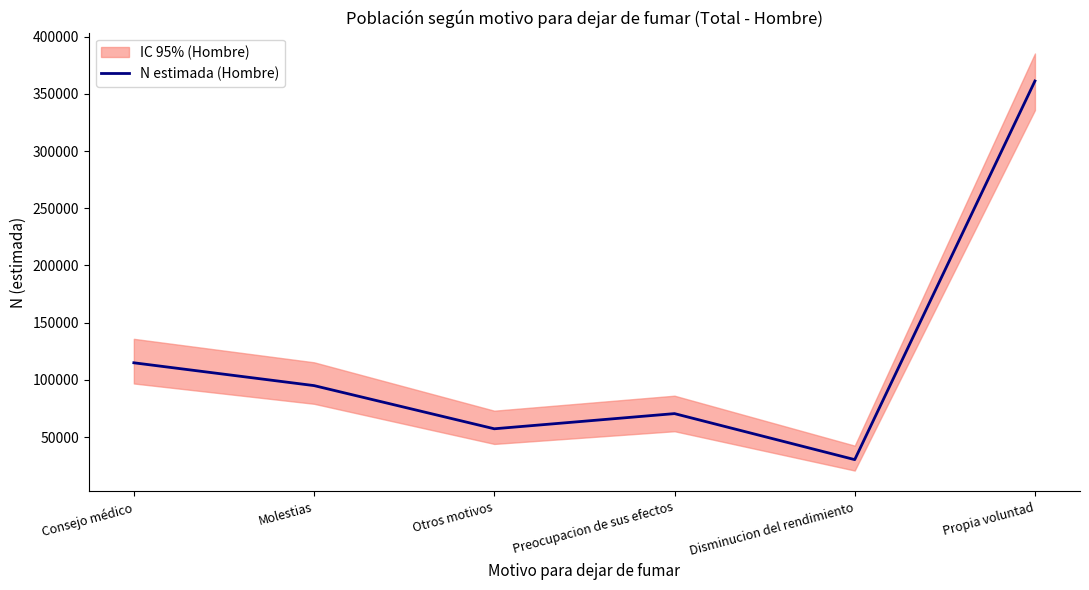

What is the smallest value displayed?

30384